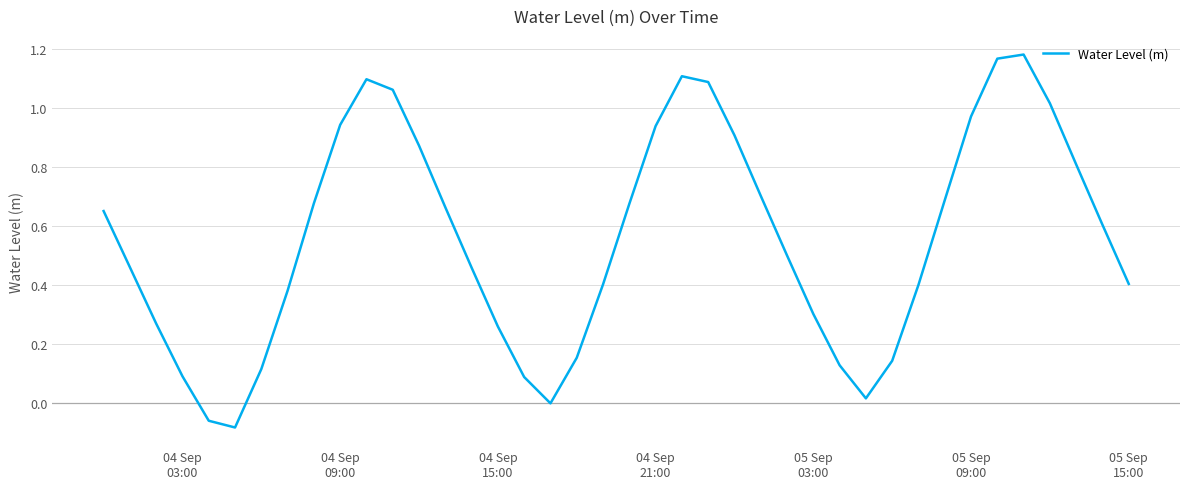

What is the difference between the maximum and minimum values?

1.3